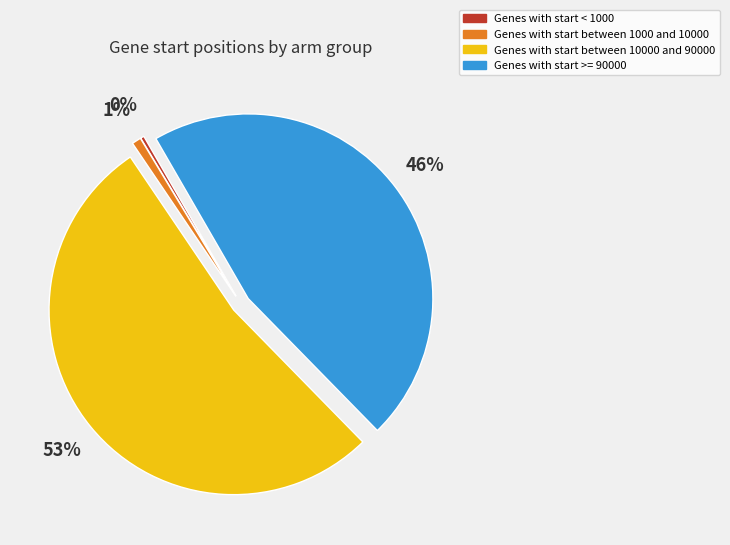

To the nearest percent, what is the average slice percentage?

25%